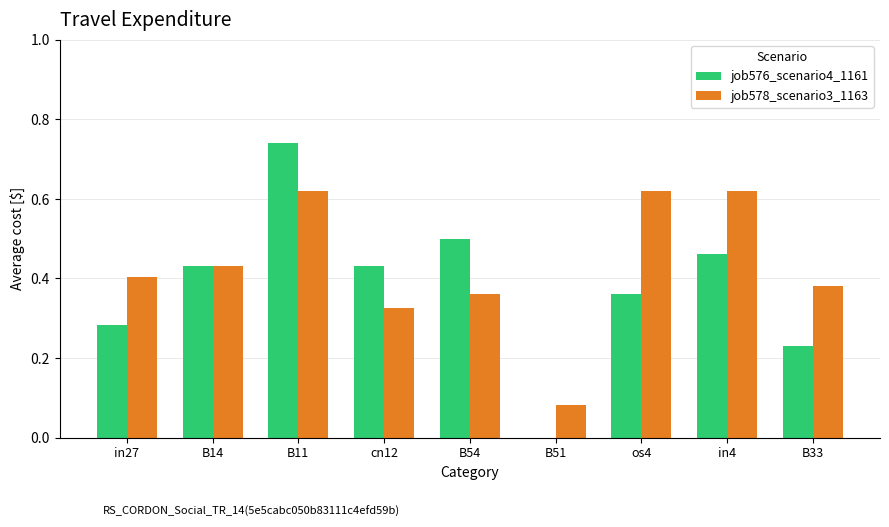

What are all the series names shown in the legend?

job576_scenario4_1161, job578_scenario3_1163